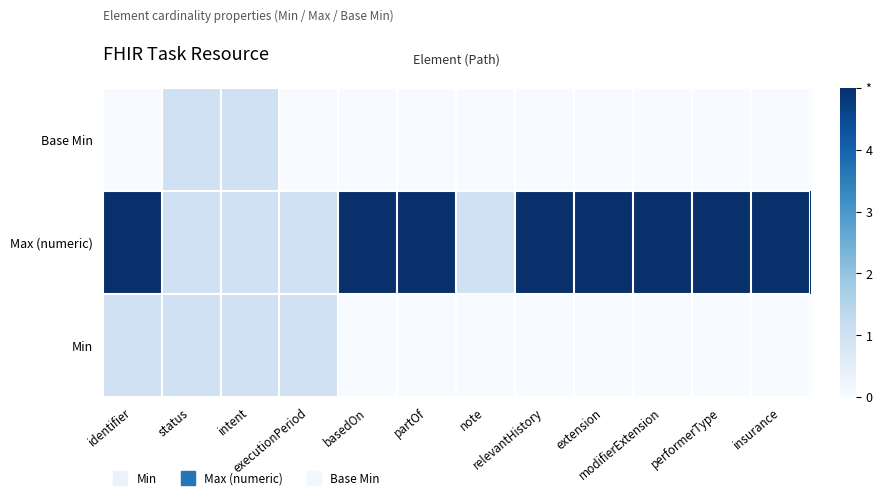

What is the total value across all series at executionPeriod?

2